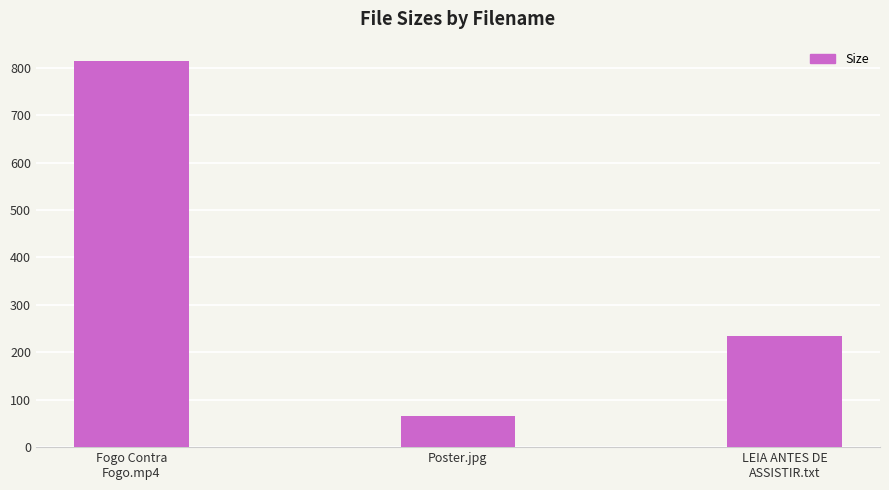

True or false: the data shows 102.4 at Poster.jpg.

False